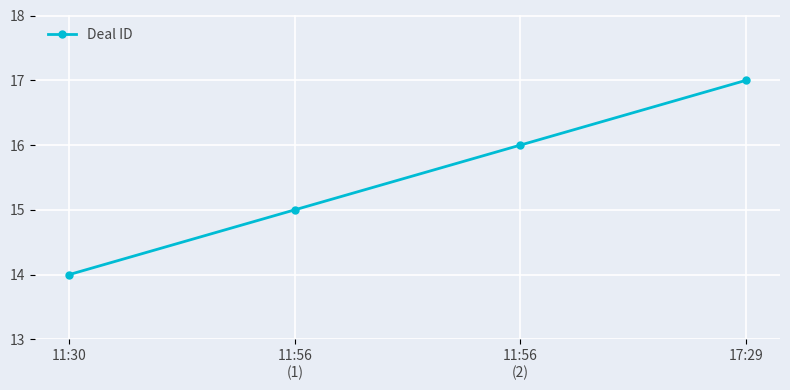

True or false: the data has more than 1 interior local peaks.

False